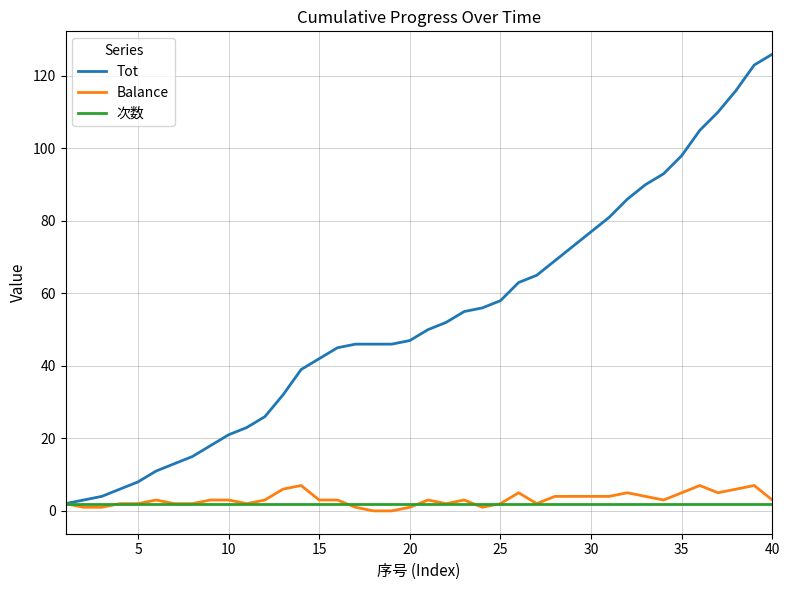

Which series has the largest range (max minus min)?

Tot